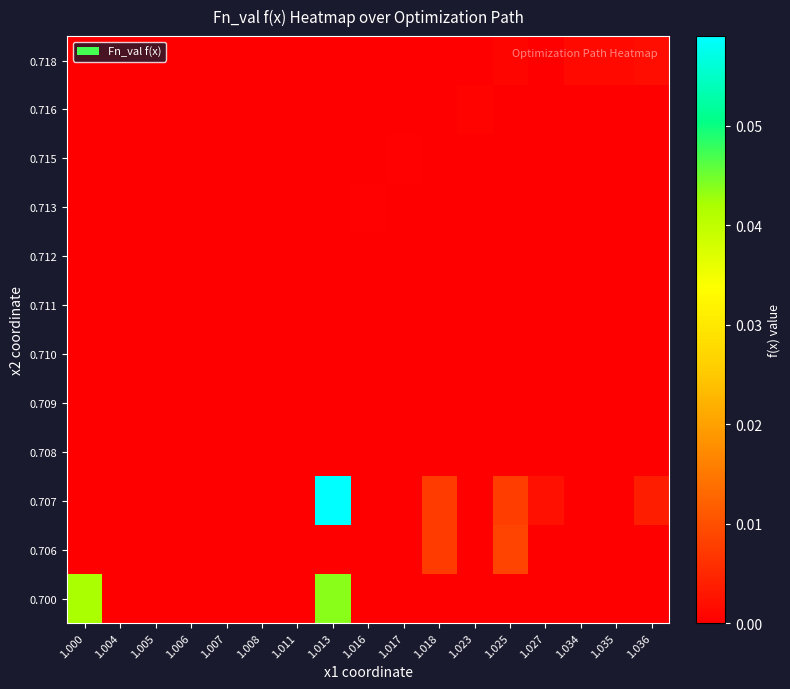

How many data points does each series have?

17